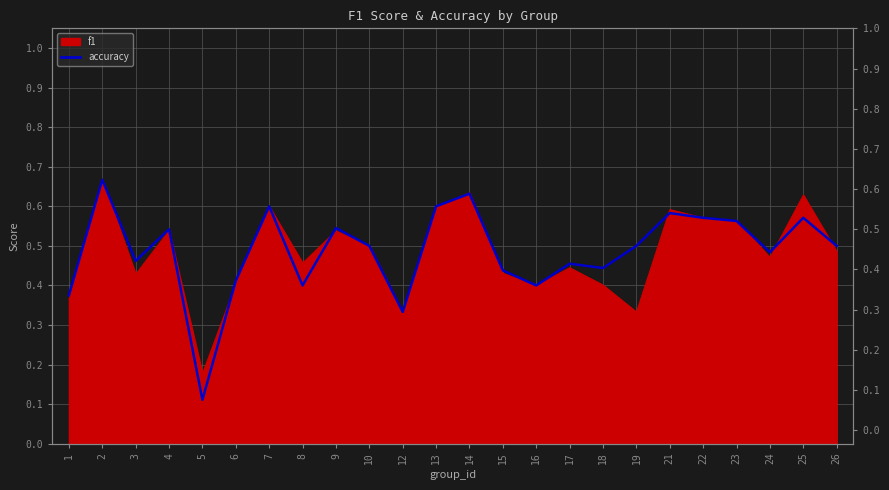

In accuracy, how many points are lower than both neighbors (excluding endpoints)?

7